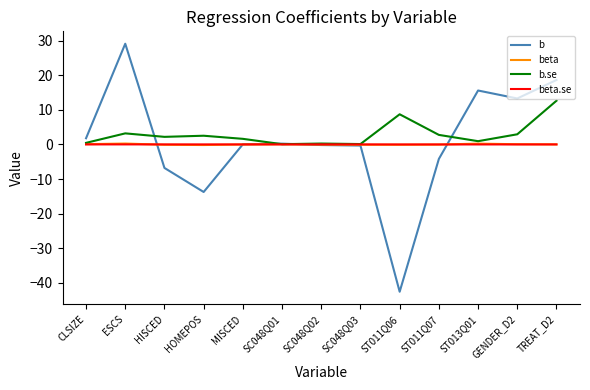

What is the average value of the b series?

0.9